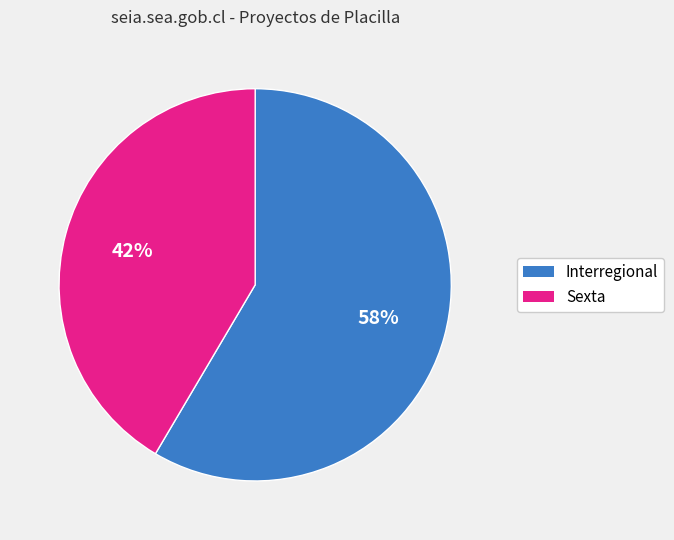

To the nearest percent, what is the average slice percentage?

50%